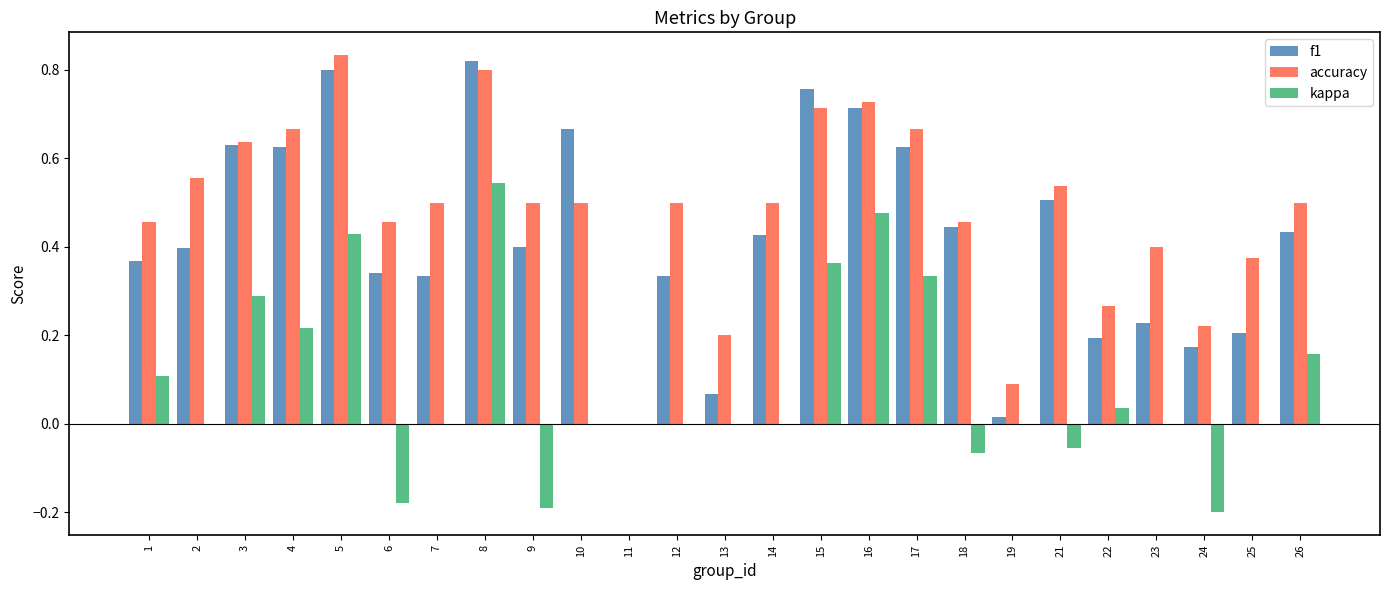

What are all the series names shown in the legend?

f1, accuracy, kappa